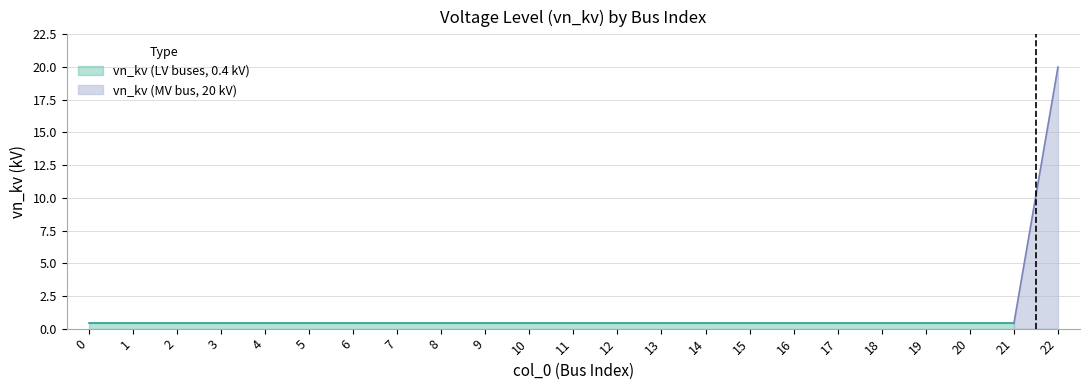

Reading right to left, list all the values displayed in this chart.

22=20.0	21=0.4	20=0.4	19=0.4	18=0.4	17=0.4	16=0.4	15=0.4	14=0.4	13=0.4	12=0.4	11=0.4	10=0.4	9=0.4	8=0.4	7=0.4	6=0.4	5=0.4	4=0.4	3=0.4	2=0.4	1=0.4	0=0.4